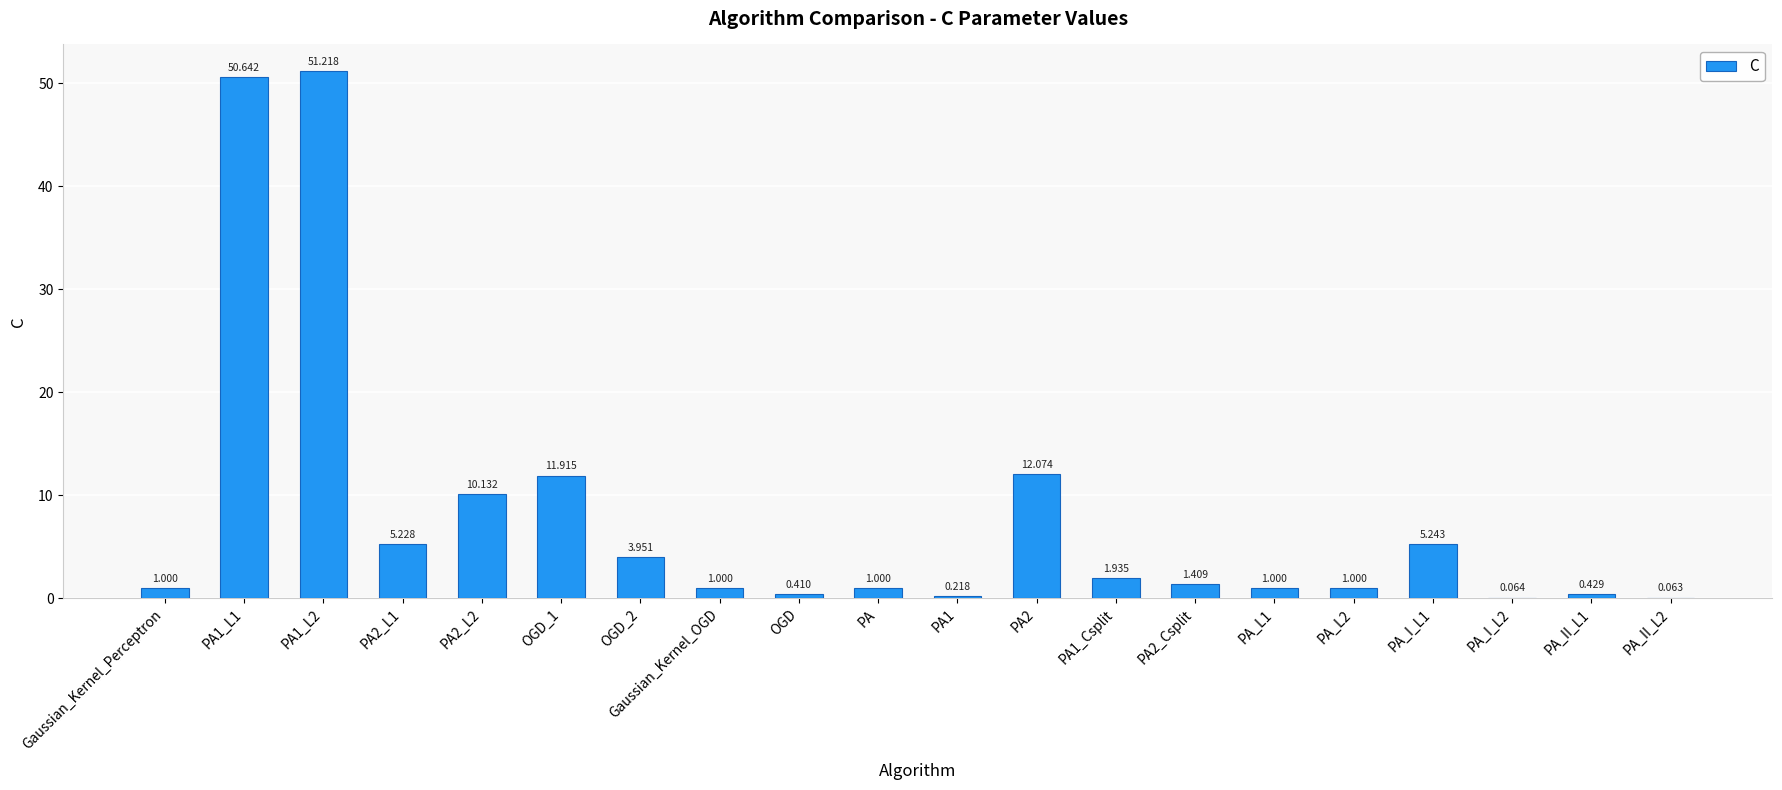

At which category does the chart reach its peak across all series?

PA1_L2